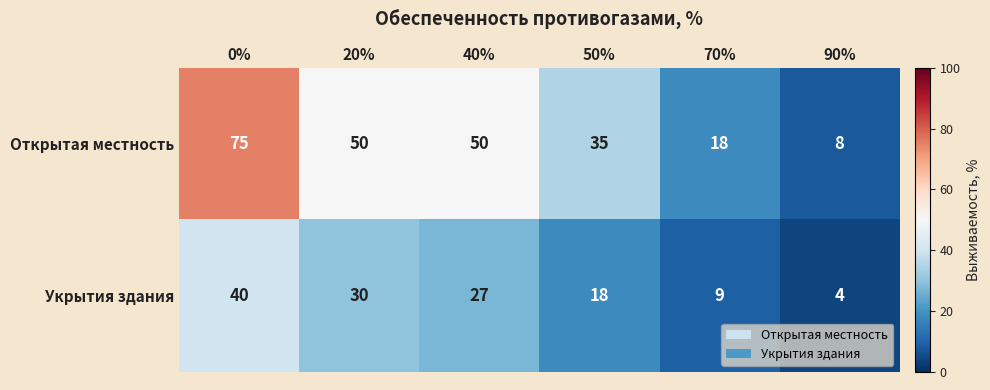

Between 0% and 40%, which series saw the biggest shift?

Открытая местность